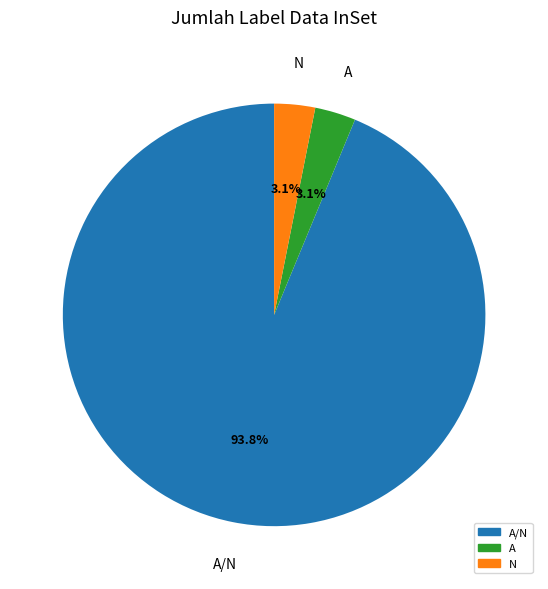

To the nearest percent, what is the difference between the largest and smallest slice percentages?

91%